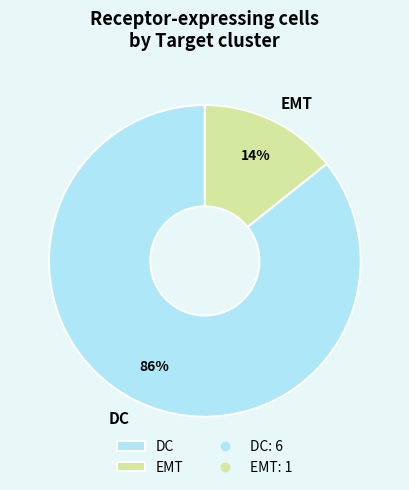

Do DC and EMT together represent more than half of the pie?

Yes